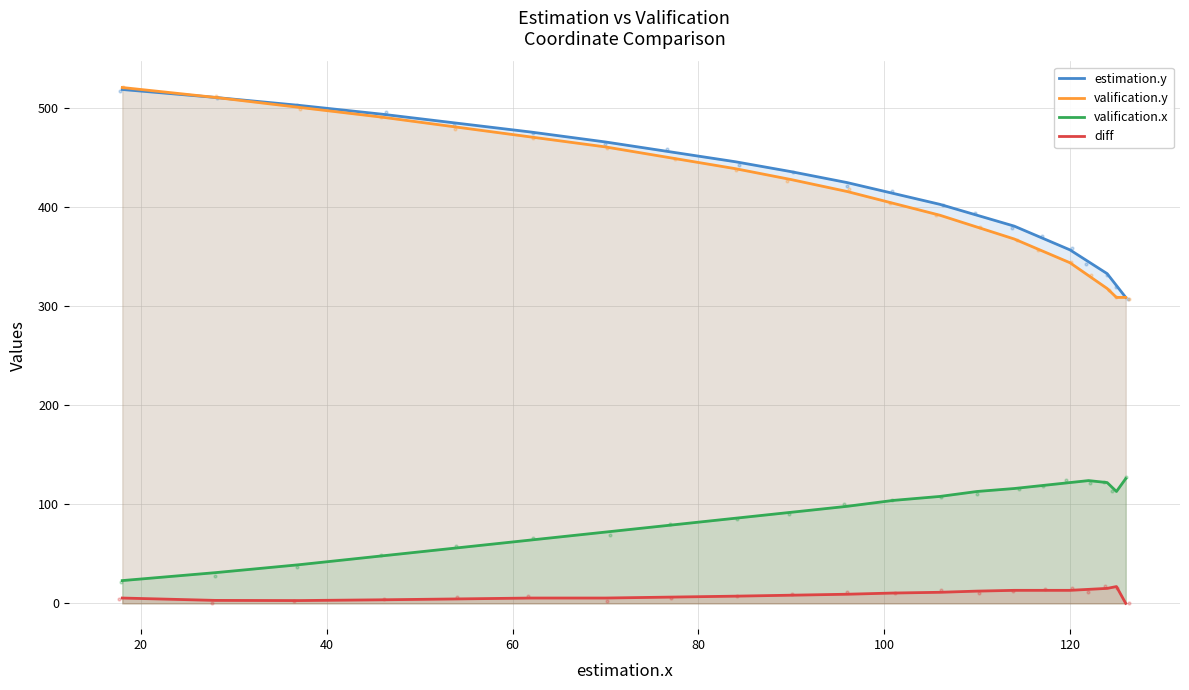

Which series reaches the maximum Y coordinate?

valification.y